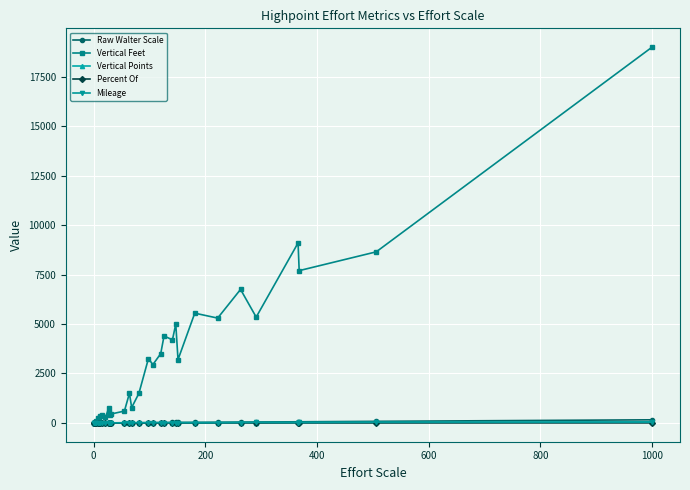

Which series has the largest range (max minus min)?

Vertical Feet